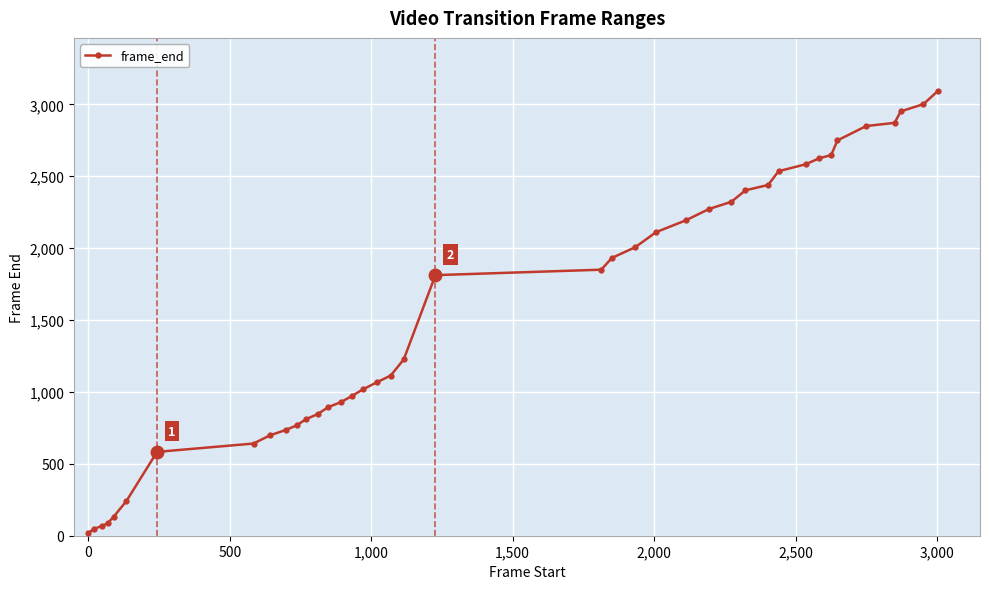

What is the difference between the second highest and minimum values?

2983